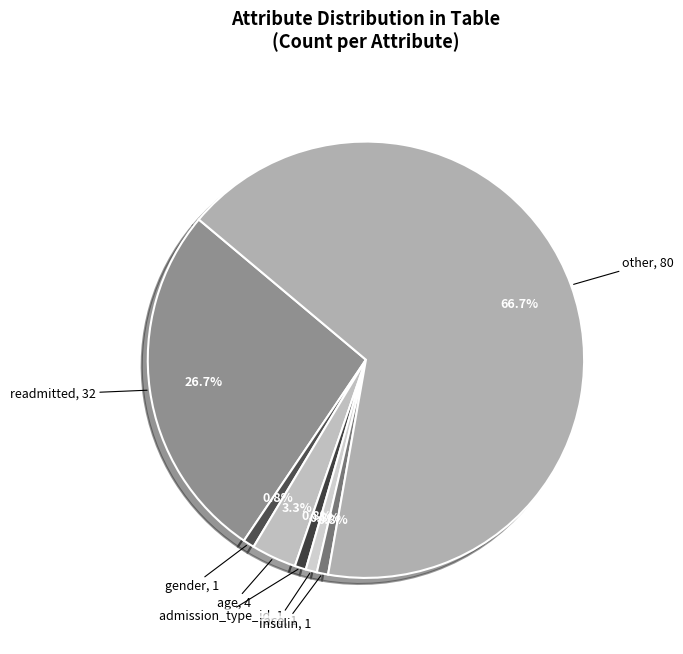

To the nearest percent, what is the average slice percentage?

14%